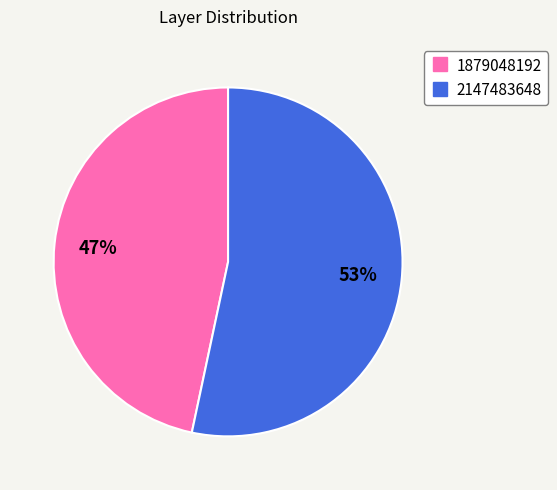

Is it true that 1879048192 is 56% of the pie?

False